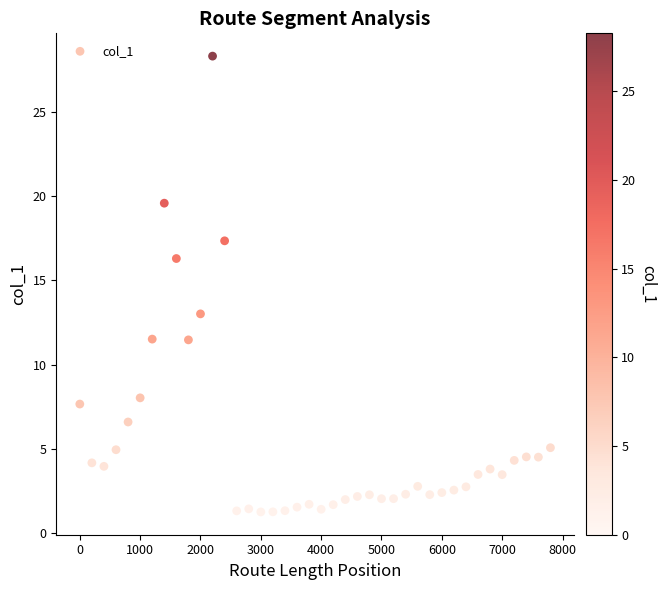

What is the range of X values (max minus min)?

7800.0